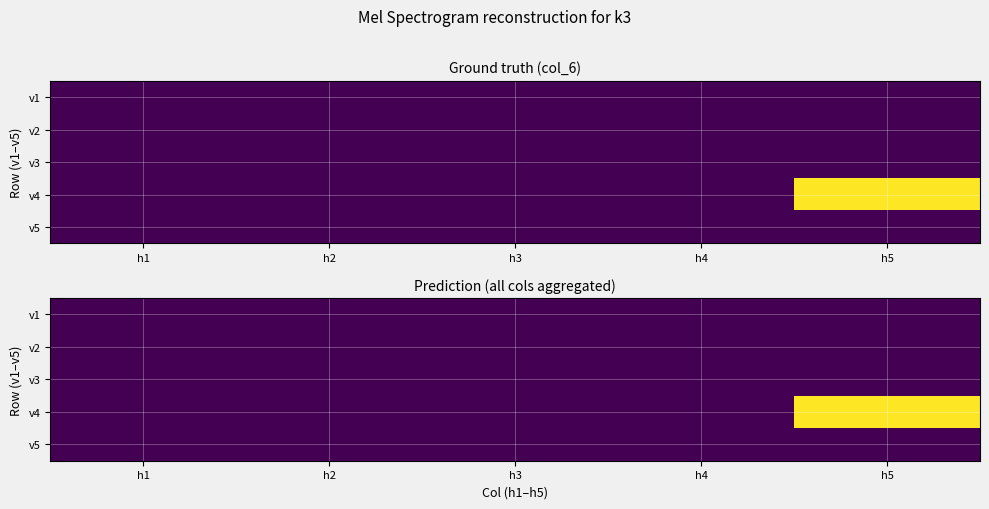

Rank the categories by v1 value from lowest to highest.

h1, h2, h3, h4, h5